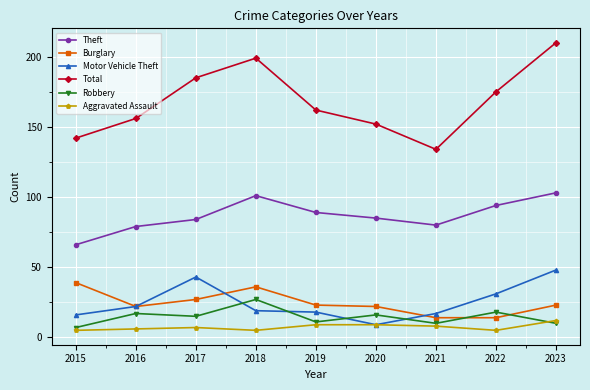

The value of Burglary at 2018 is 25. True or false?

False